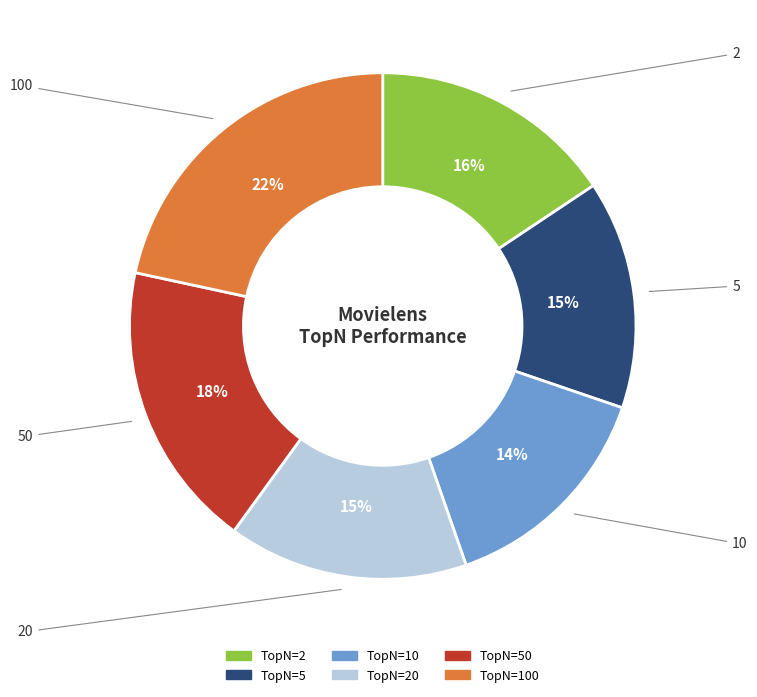

Is there a majority slice in this chart?

No